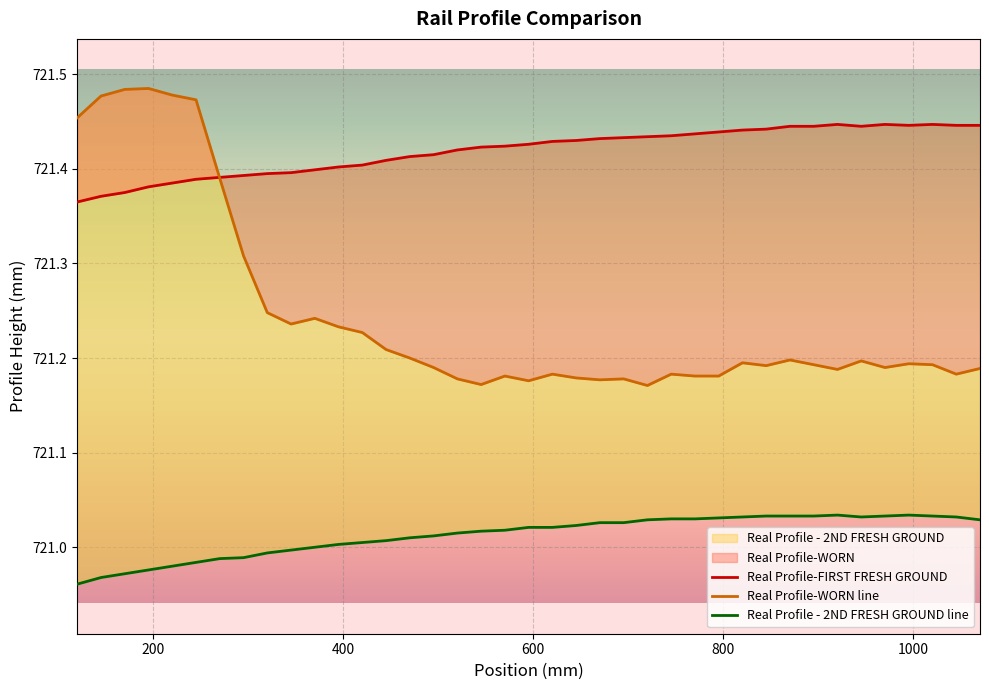

What is the minimum value for Real Profile-FIRST FRESH GROUND?

721.4